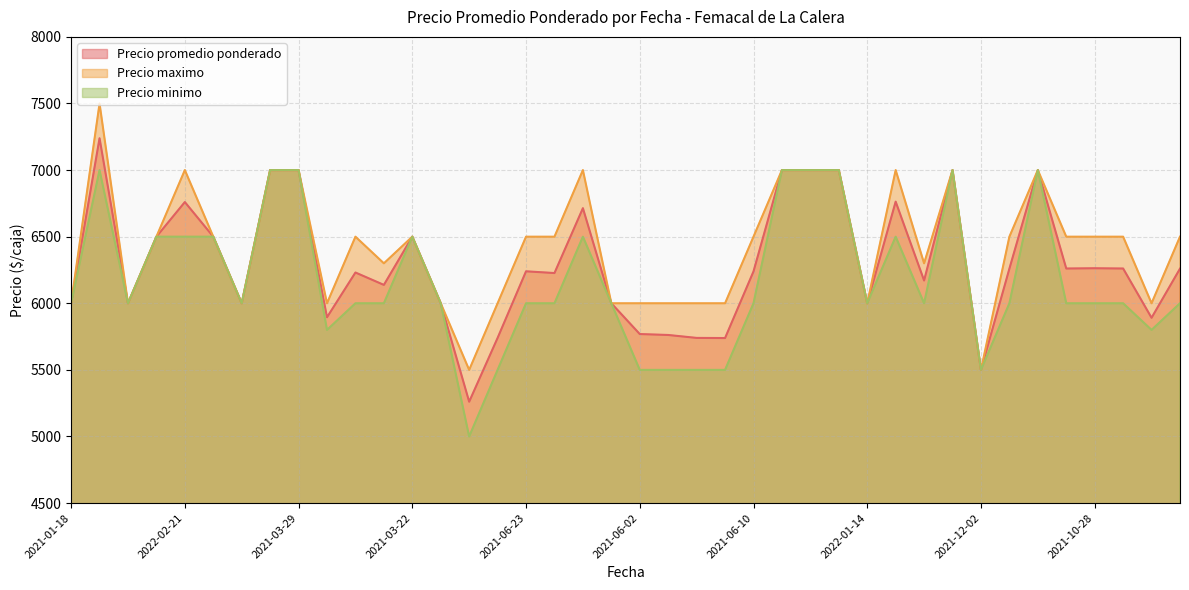

What are all the series names shown in the legend?

Precio promedio ponderado, Precio maximo, Precio minimo